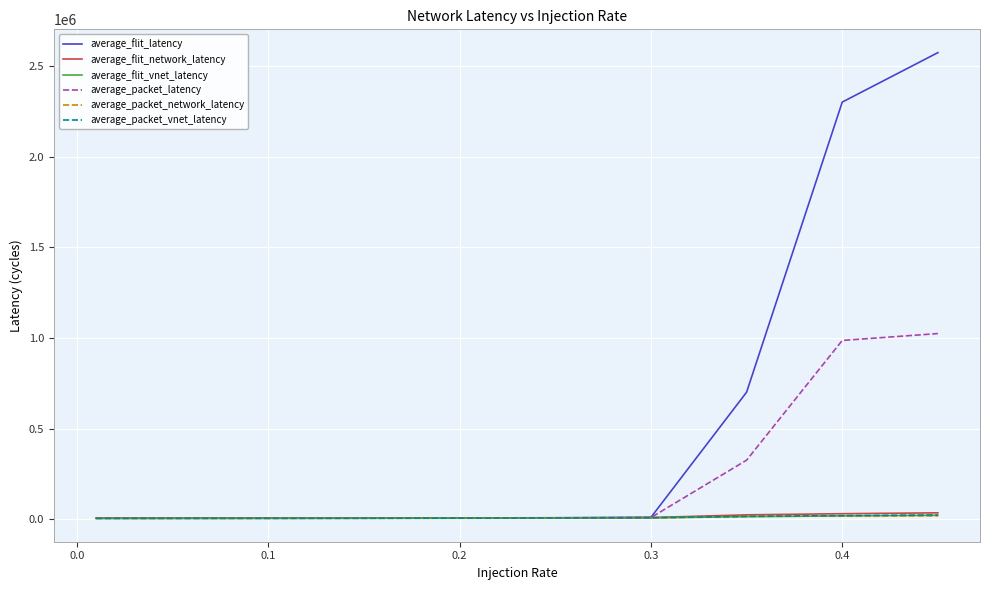

What is the maximum value shown in the chart?

2574588.9